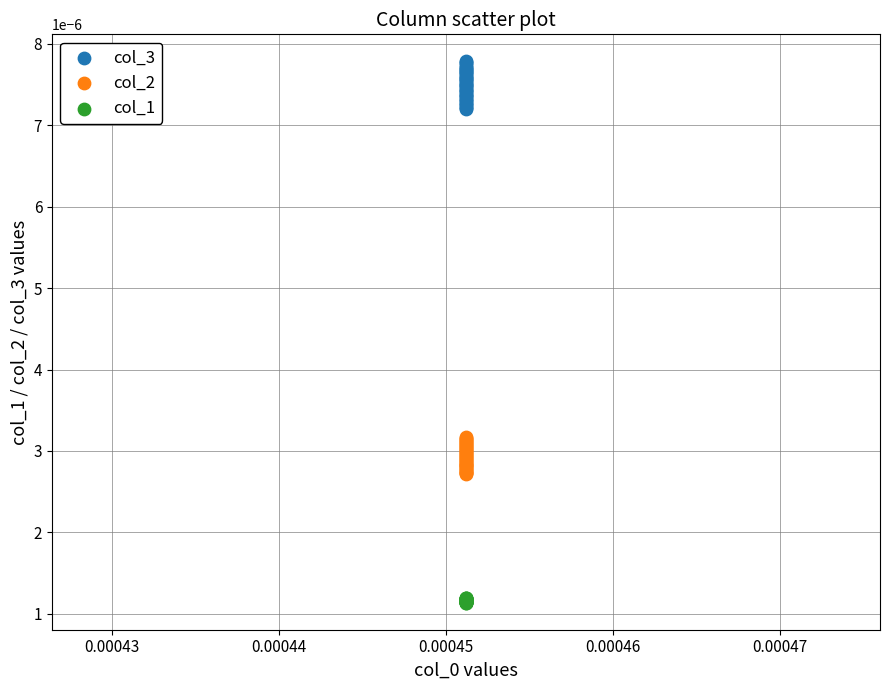

Which series contains the highest Y value?

col_3